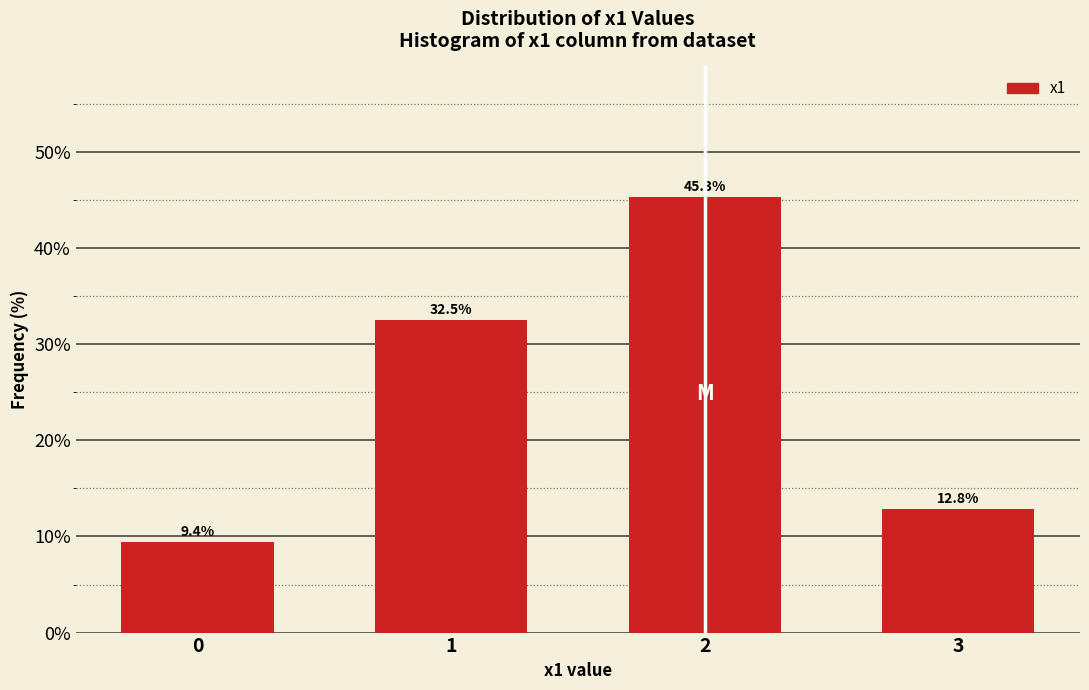

Reading left to right, what are all the values shown in this chart?

0=9.4	1=32.5	2=45.3	3=12.8